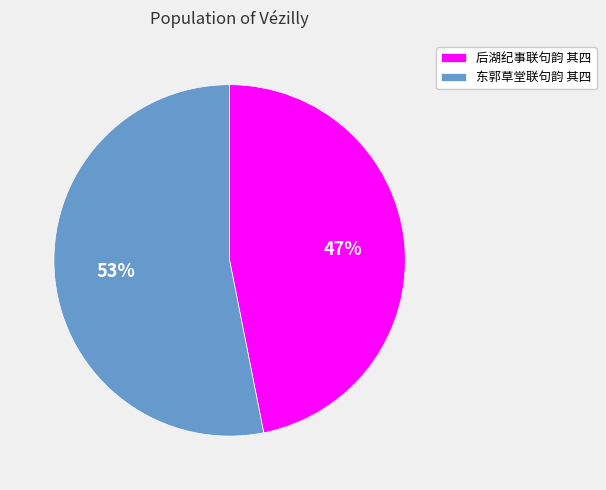

Which slice is the largest?

东郭草堂联句韵 其四